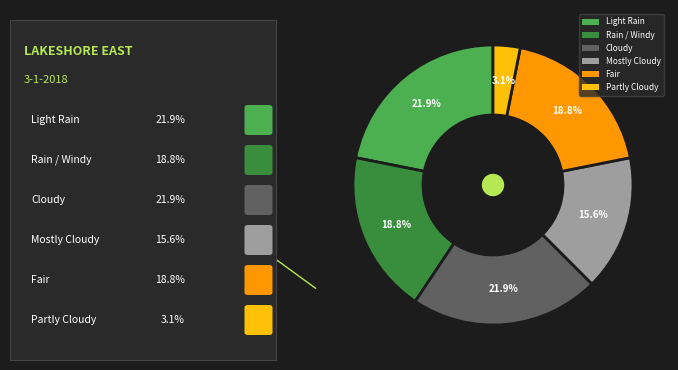

Which has a higher value, Rain / Windy or Partly Cloudy?

Rain / Windy